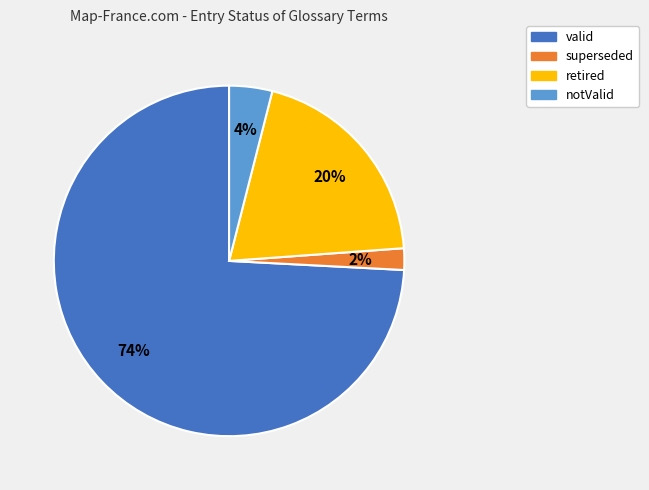

True or false: retired accounts for 30% of the total.

False